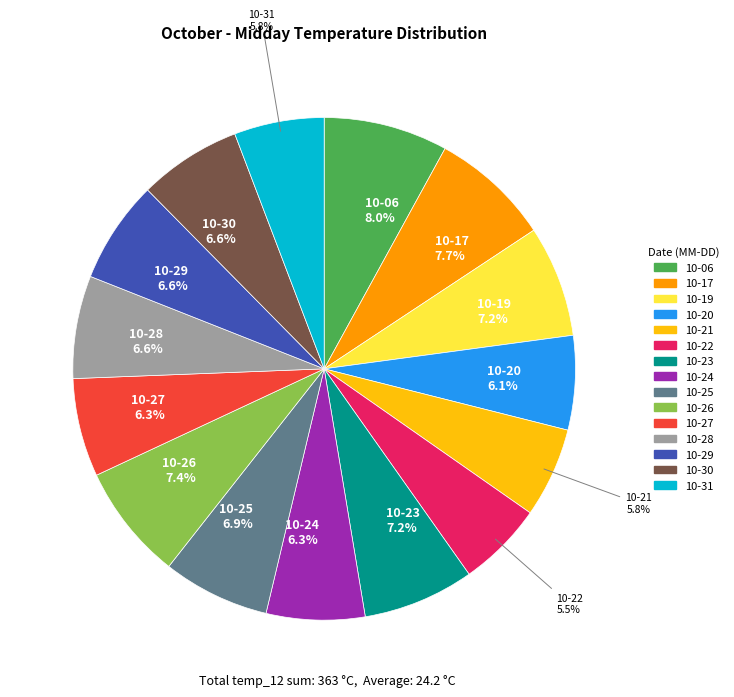

Does any single category account for the majority?

No